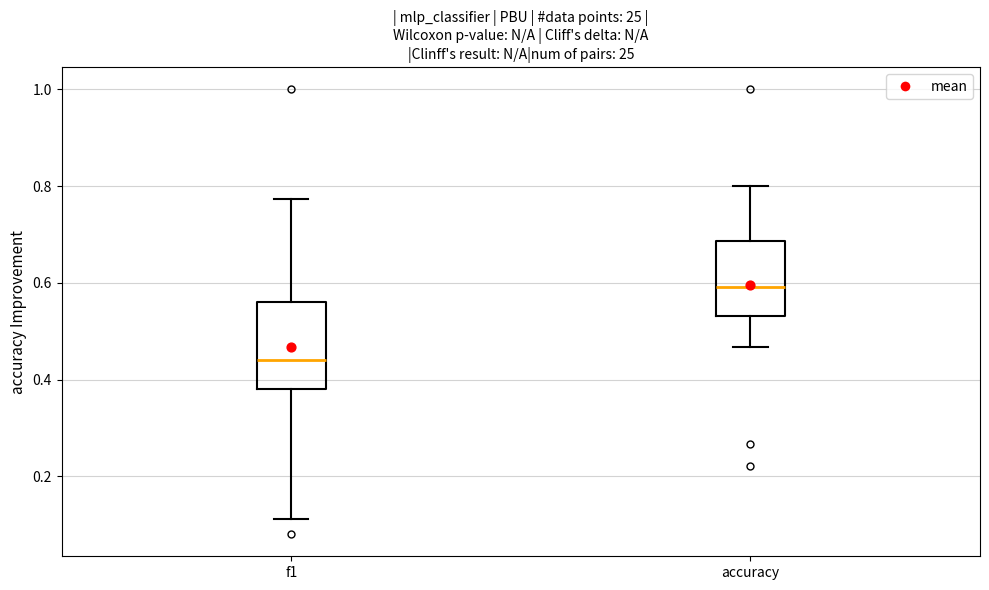

Which box's median line is the highest?

accuracy